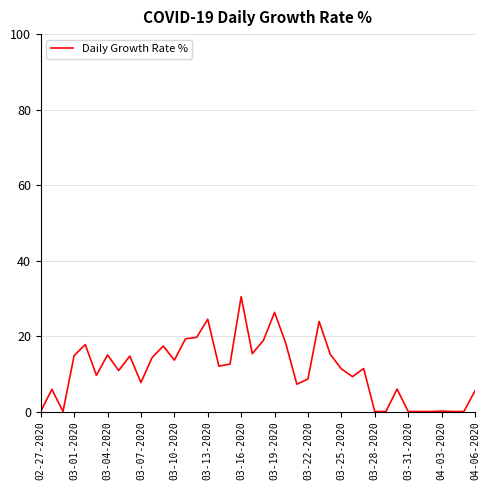

What is the maximum value shown in the chart?

30.5